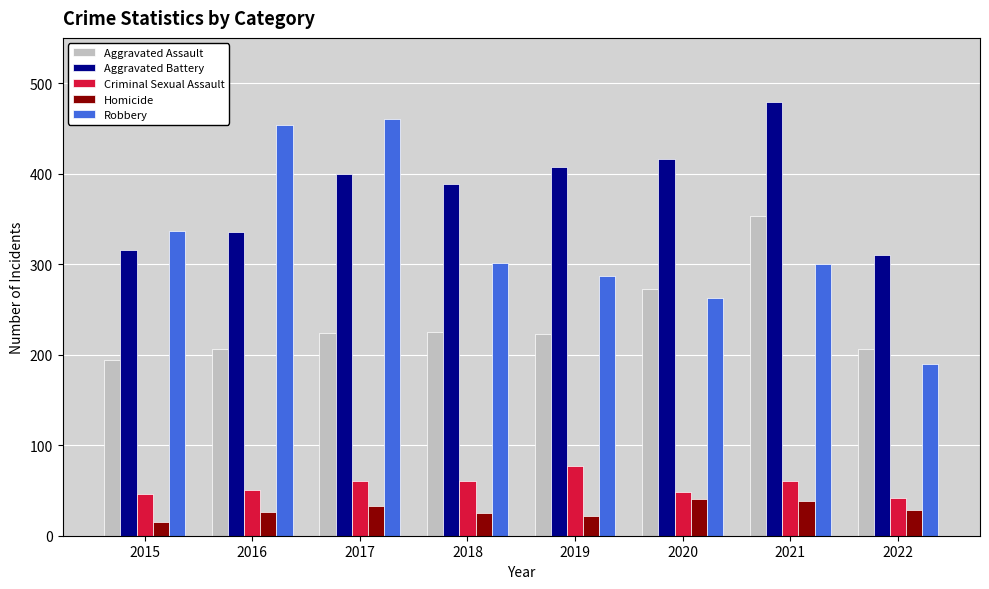

Is the value of Aggravated Assault at 2022 greater than the value of Criminal Sexual Assault at 2021?

Yes